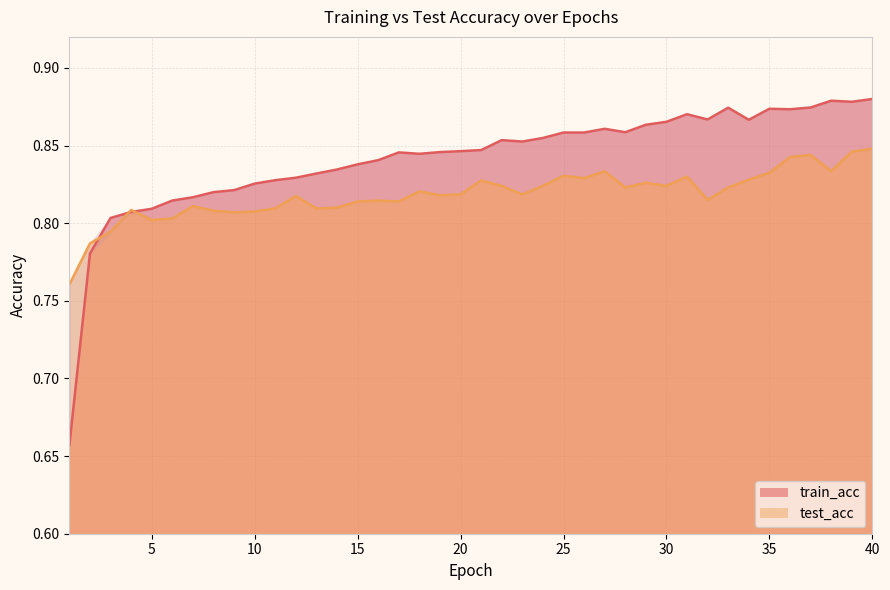

Reading left to right, extract all data points from this chart.

train_acc: 1=0.7	2=0.8	3=0.8	4=0.8	5=0.8	6=0.8	7=0.8	8=0.8	9=0.8	10=0.8	11=0.8	12=0.8	13=0.8	14=0.8	15=0.8	16=0.8	17=0.8	18=0.8	19=0.8	20=0.8	21=0.8	22=0.9	23=0.9	24=0.9	25=0.9	26=0.9	27=0.9	28=0.9	29=0.9	30=0.9	31=0.9	32=0.9	33=0.9	34=0.9	35=0.9	36=0.9	37=0.9	38=0.9	39=0.9	40=0.9
test_acc: 1=0.8	2=0.8	3=0.8	4=0.8	5=0.8	6=0.8	7=0.8	8=0.8	9=0.8	10=0.8	11=0.8	12=0.8	13=0.8	14=0.8	15=0.8	16=0.8	17=0.8	18=0.8	19=0.8	20=0.8	21=0.8	22=0.8	23=0.8	24=0.8	25=0.8	26=0.8	27=0.8	28=0.8	29=0.8	30=0.8	31=0.8	32=0.8	33=0.8	34=0.8	35=0.8	36=0.8	37=0.8	38=0.8	39=0.8	40=0.8